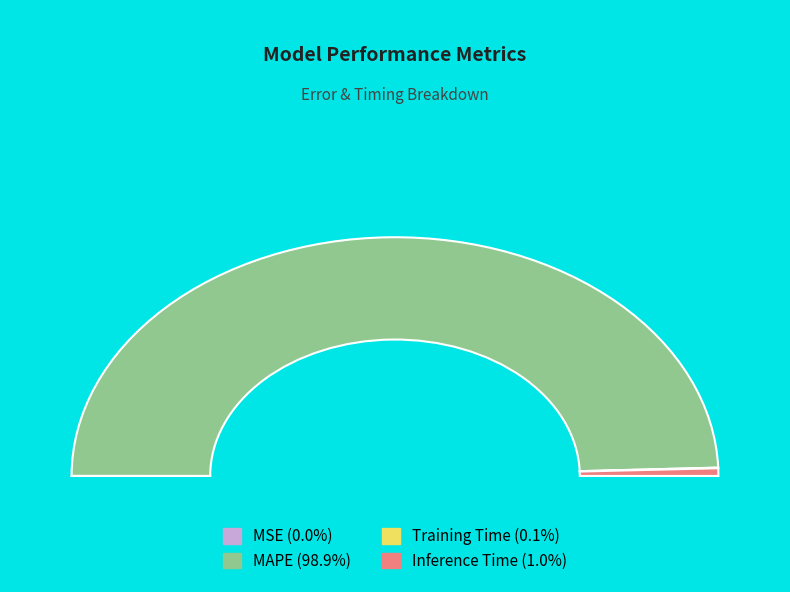

What is the majority slice?

MAPE